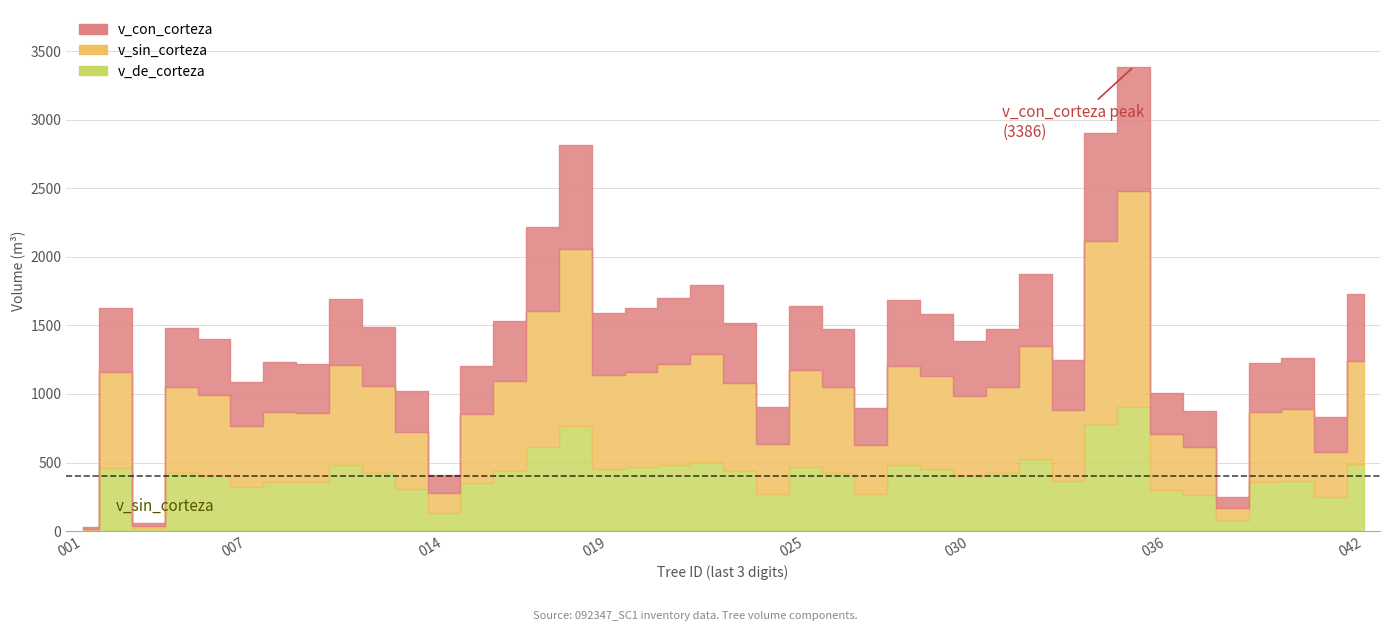

Which label corresponds to the smallest value in the chart?

92347001